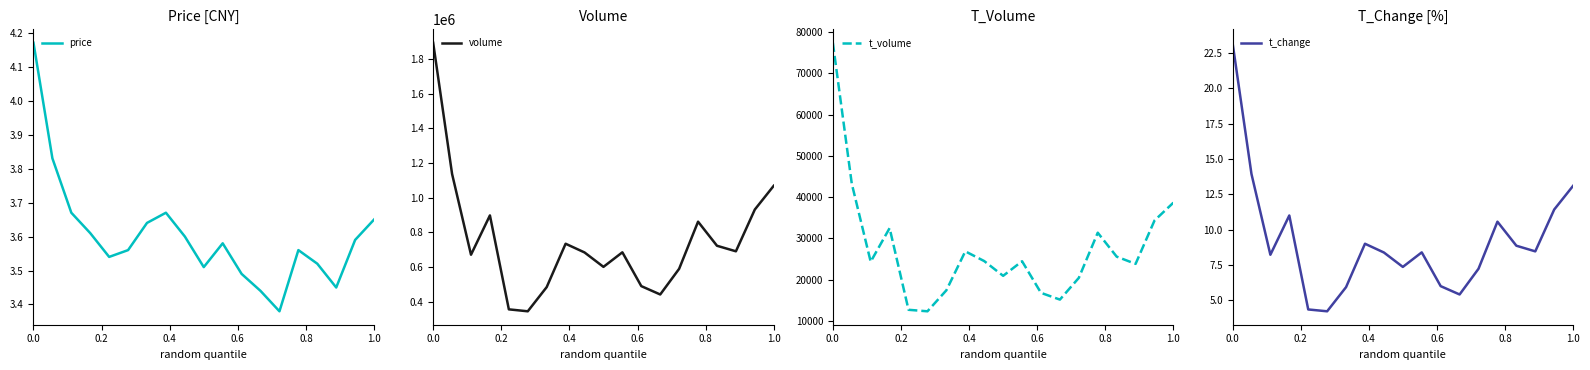

Is this an area chart (filled region under the line)?

No